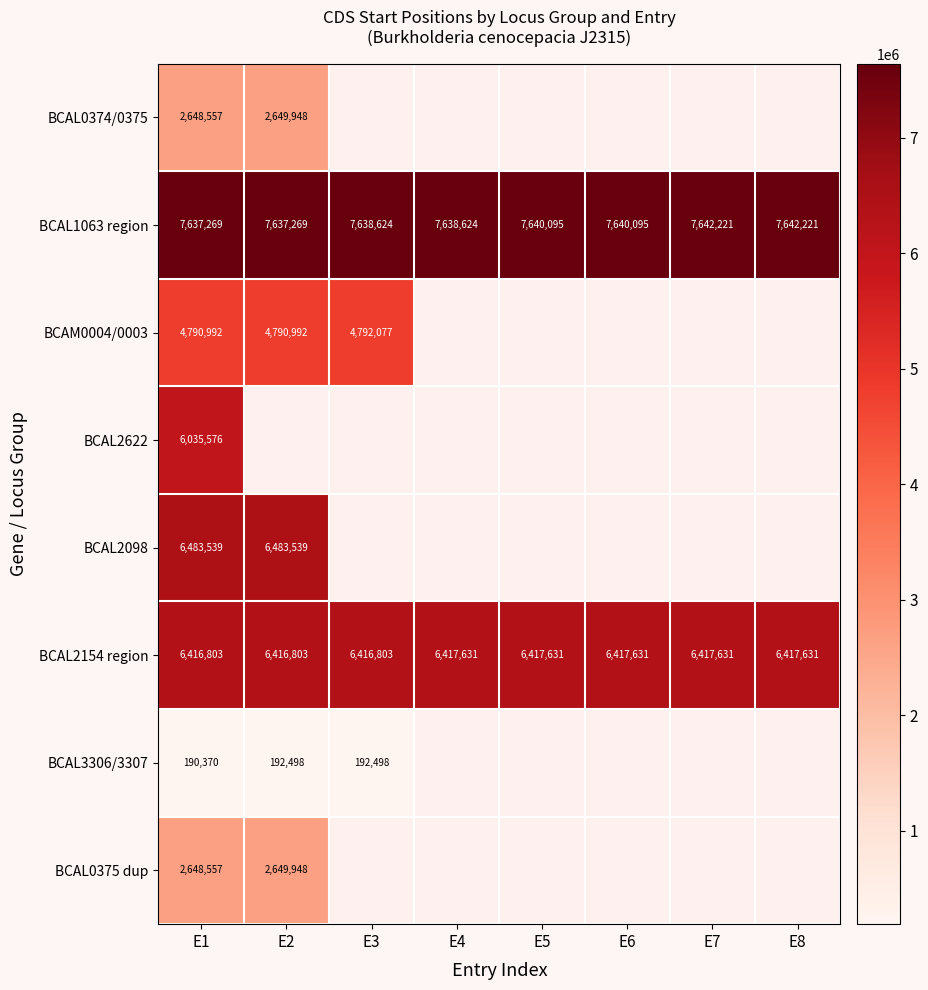

What is the sum of the BCAL2154 region values at E2 and E4?

12834434